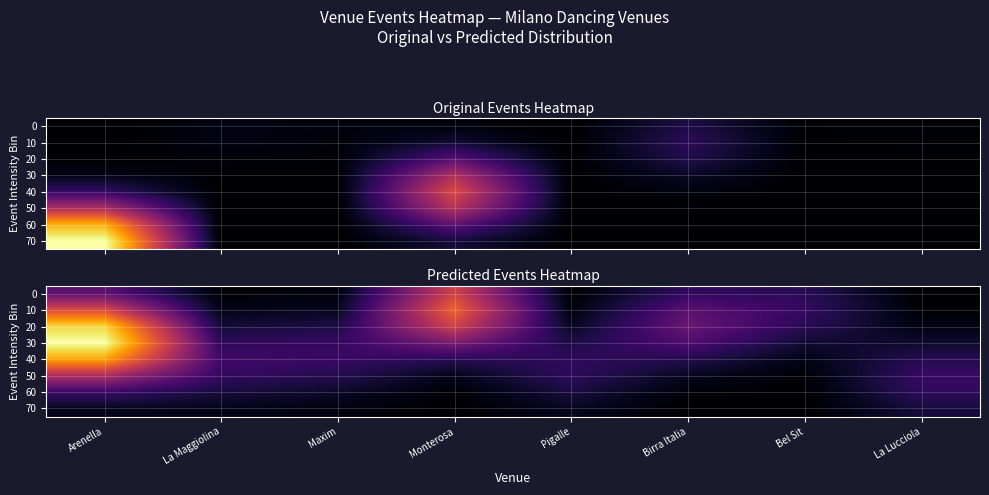

How many distinct data groups are displayed?

8